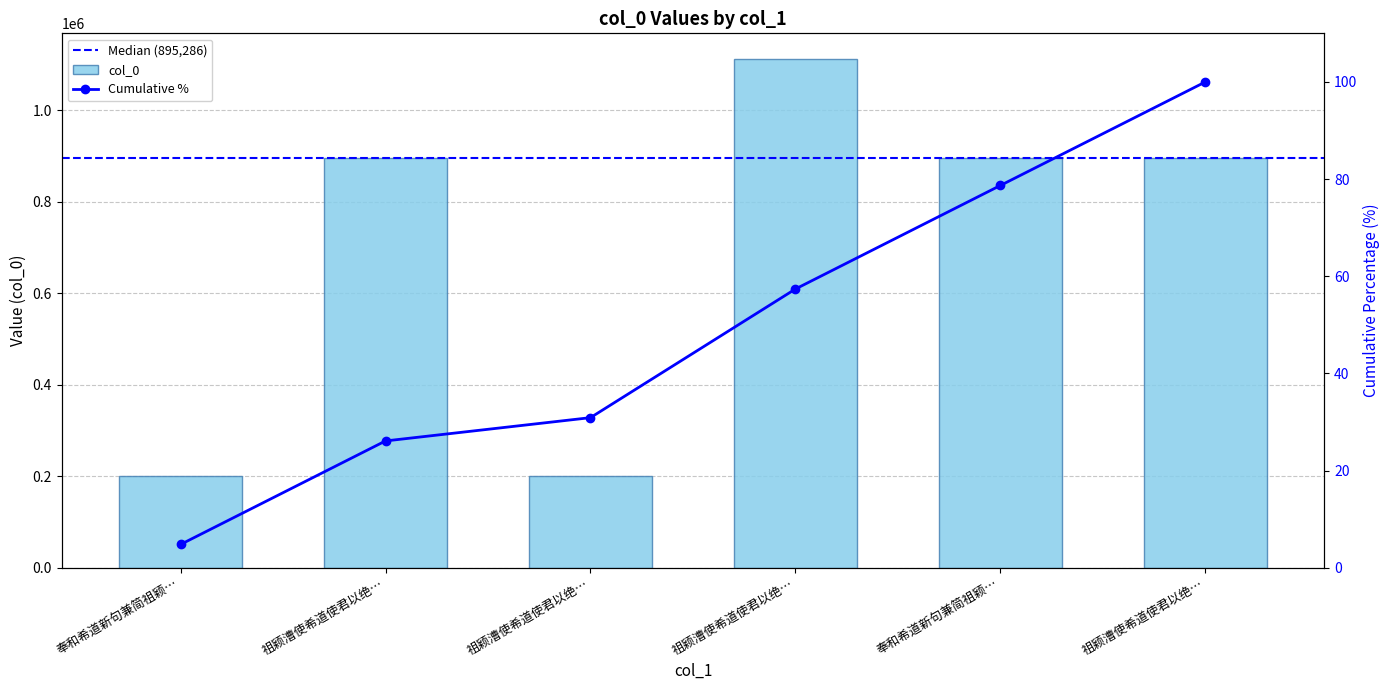

Rank the categories by value from lowest to highest.

祖颖漕使希道使君以绝…, 奉和希道新句兼简祖颖…, 祖颖漕使希道使君以绝…, 祖颖漕使希道使君以绝…, 奉和希道新句兼简祖颖…, 祖颖漕使希道使君以绝…